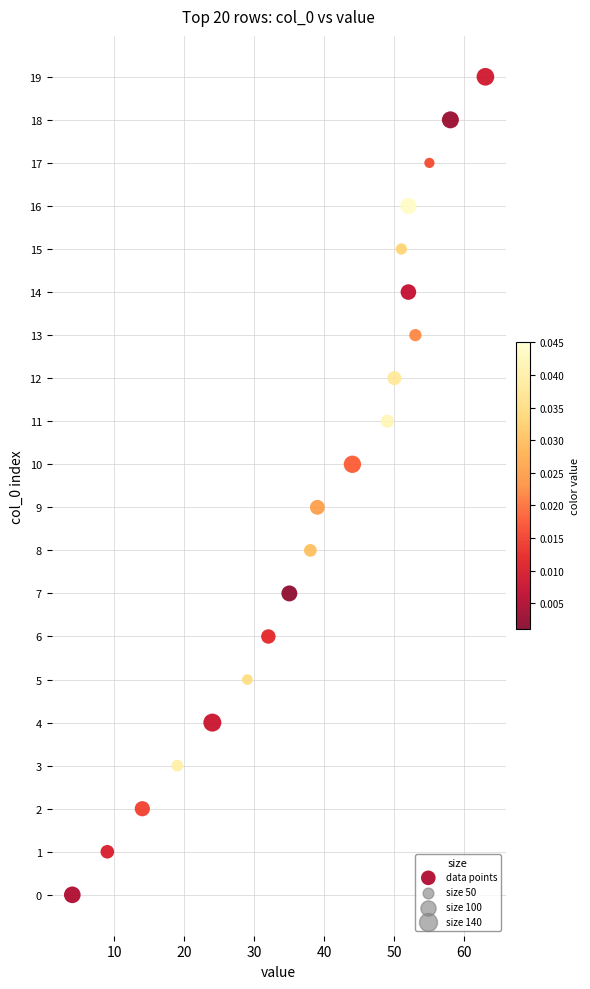

What is the range of Y values (max minus min)?

19